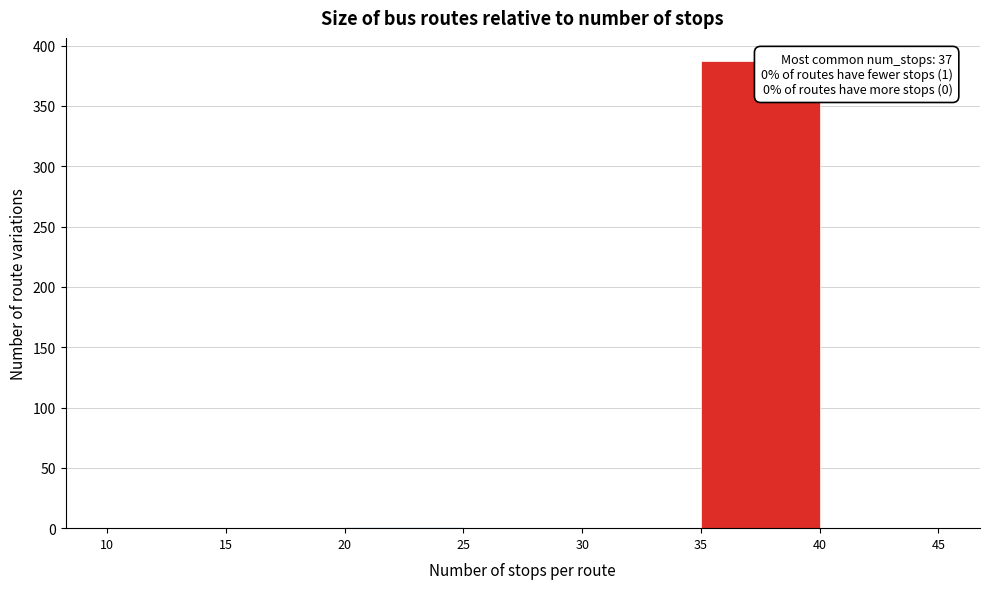

Which range on the x-axis has the tallest bar?

35 to 40